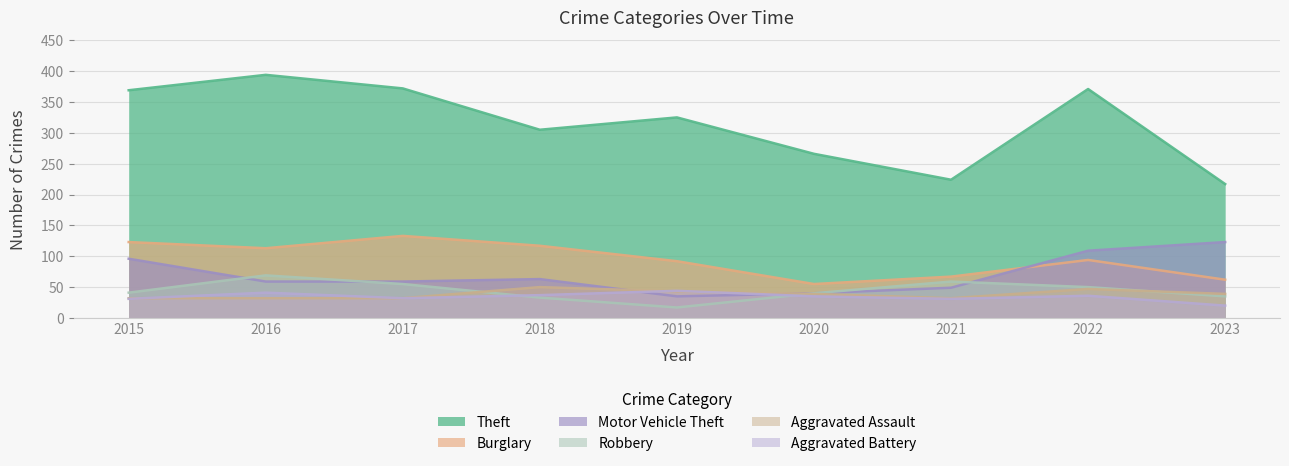

Which category has the lowest value across all series?

2019